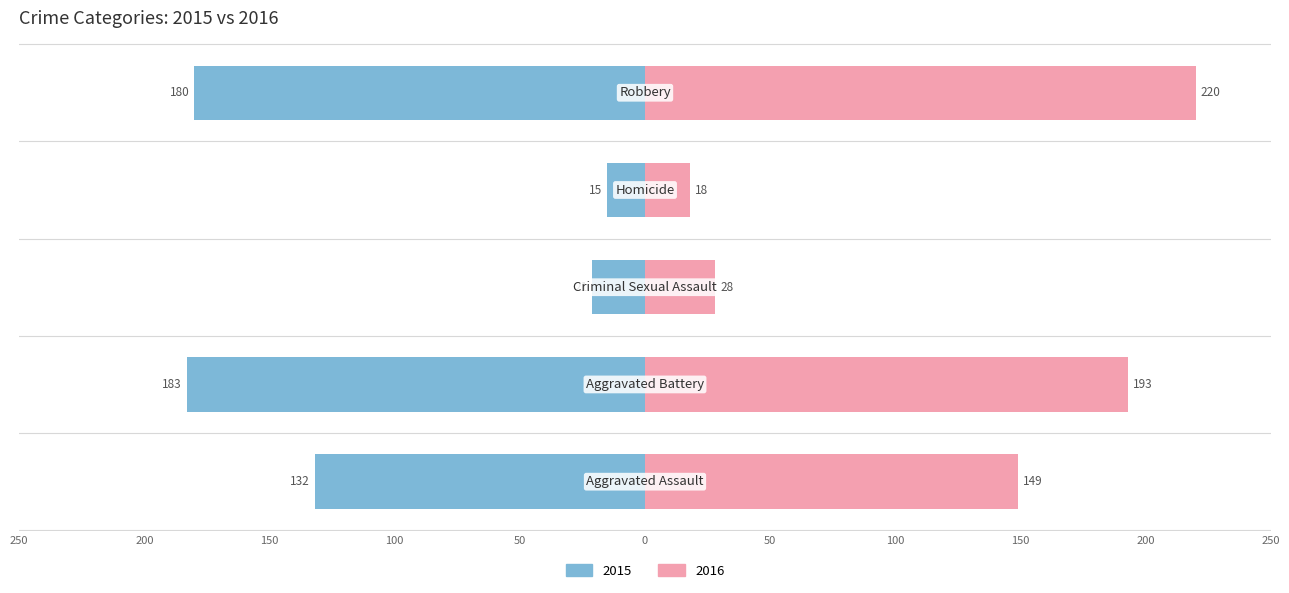

What is the value of the Left (2015) bar at the 3rd from the left?

-21